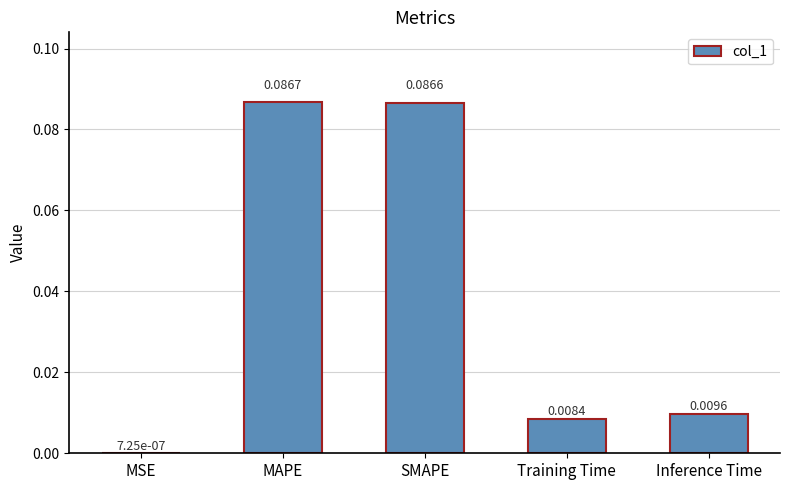

Is it true that the value at MAPE is 0.0?

False